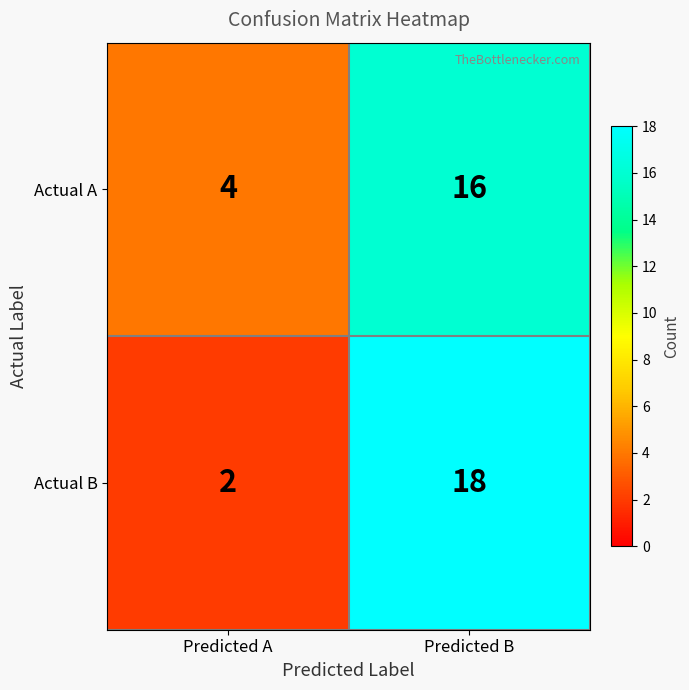

Is the value of Actual A at Predicted B greater than the value of Actual B at Predicted A?

Yes